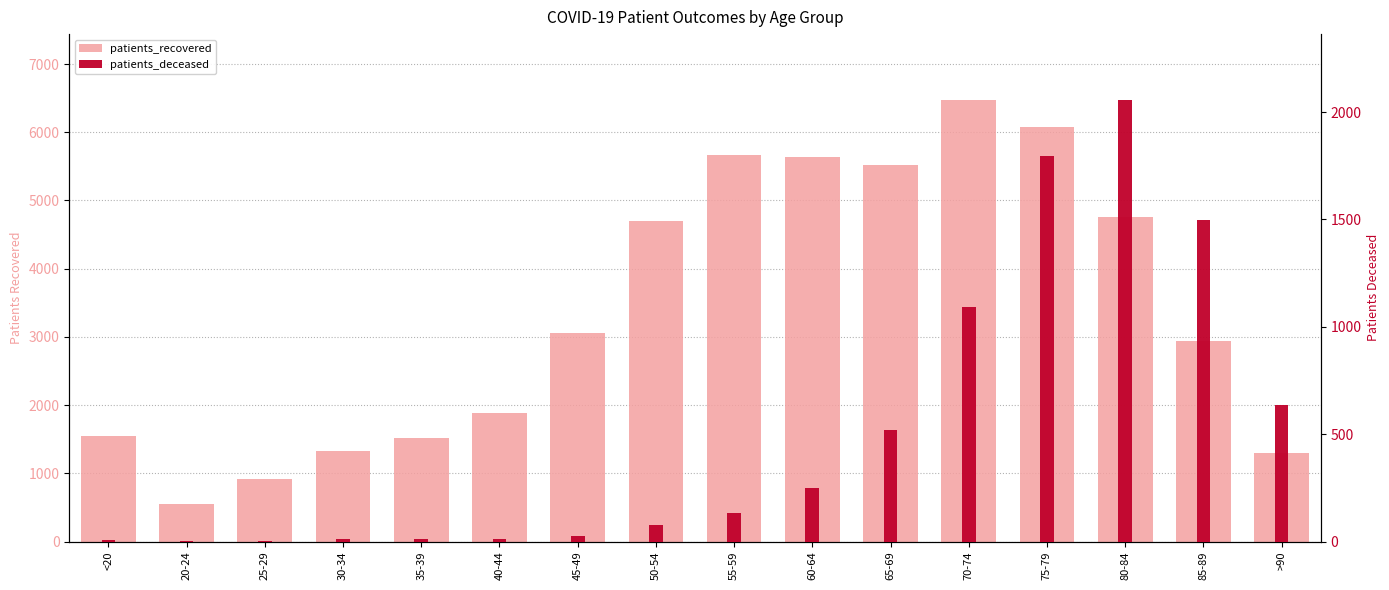

Between 40-44 and 85-89, which series saw the biggest shift?

patients_deceased